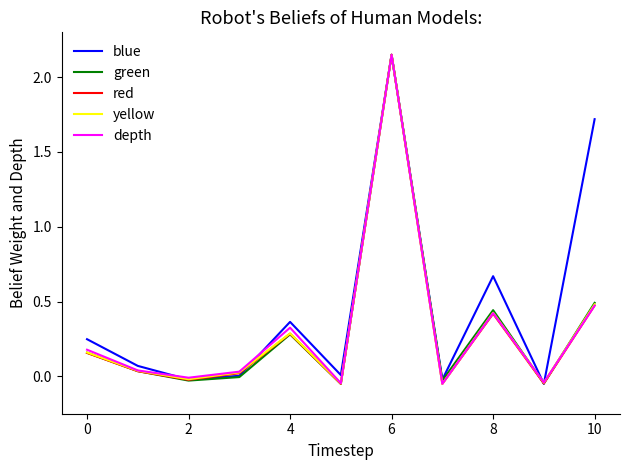

Which series has the largest total across all categories?

blue